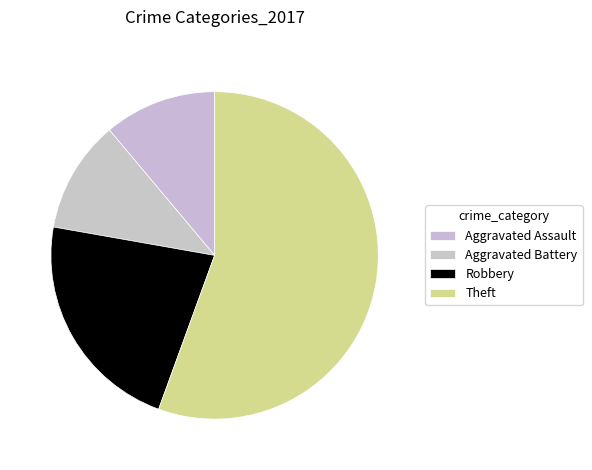

To the nearest percent, what portion does Theft represent?

56%